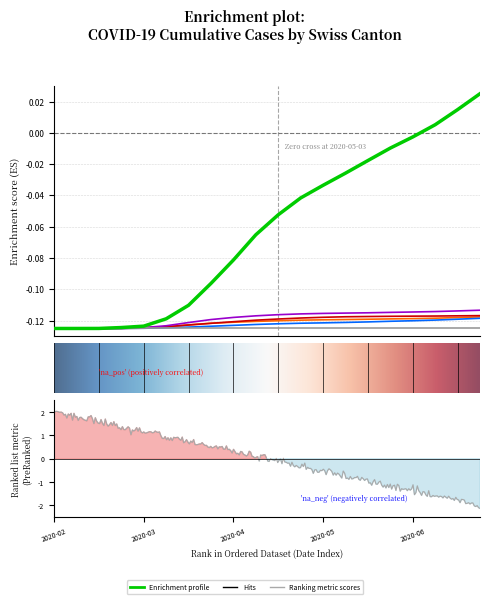

What is the sum of the BL values at 2020-05-24 and 2020-03-22?

-0.2